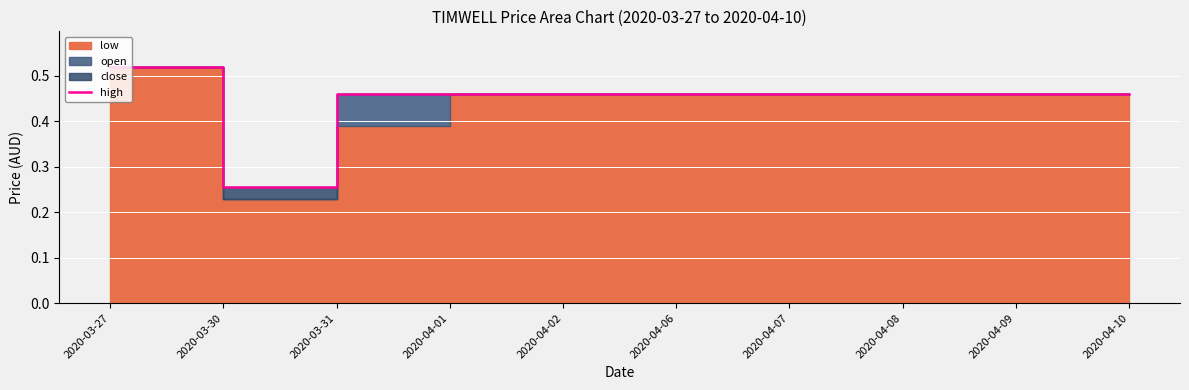

Reading right to left, extract all data points from this chart.

0.5	0.5	0.5	0.5	0.5	0.5	0.5	0.5	0.3	0.5